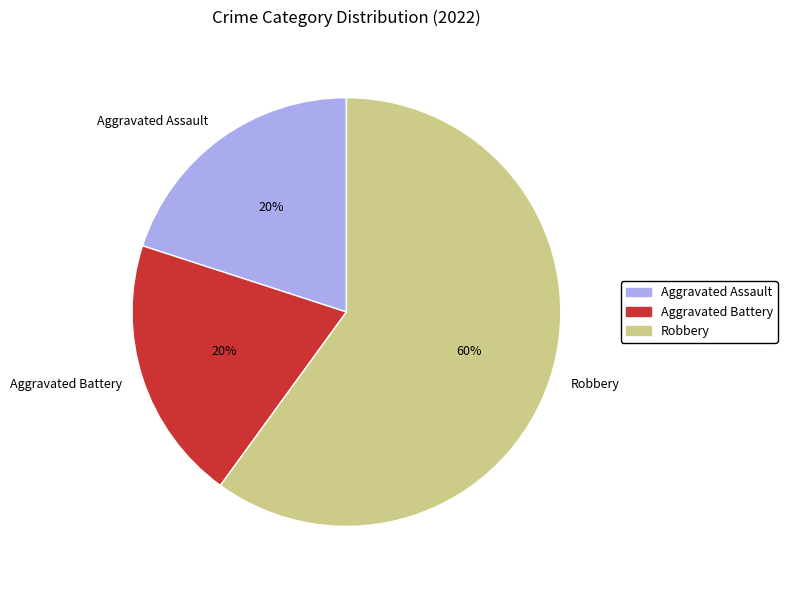

Approximately how many times larger is the value at Aggravated Battery compared to Robbery?

0.3